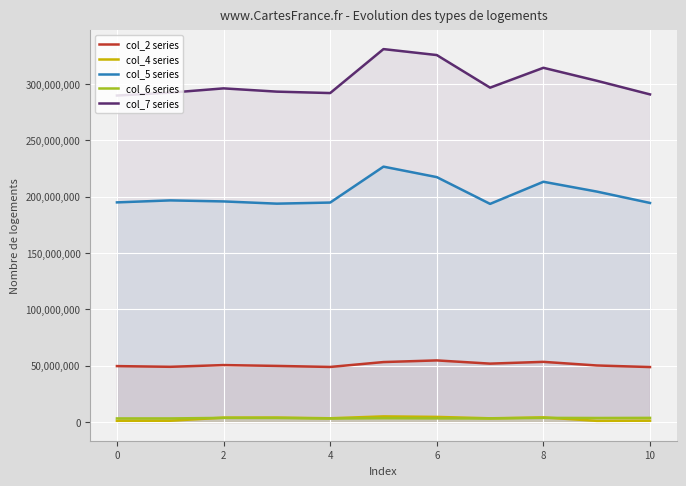

What is the difference between the highest and lowest values at 0?

288779625